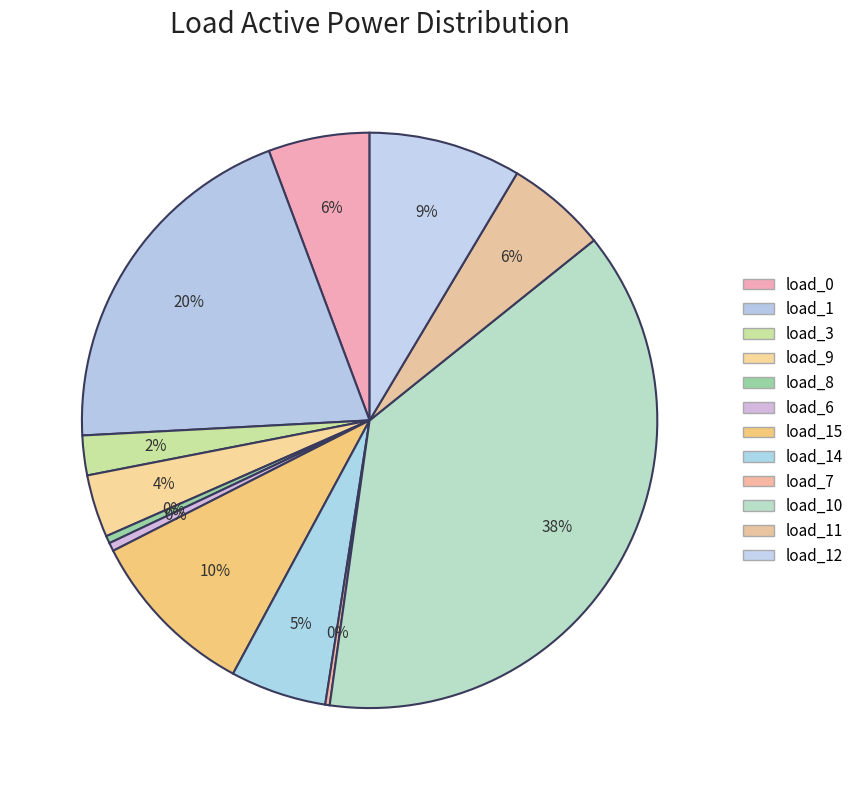

Rank the categories by value from lowest to highest.

LV_1405-11_0_3_load_7, LV_1405-11_0_3_load_8, LV_1405-11_0_3_load_6, LV_1405-11_0_3_load_3, LV_1405-11_0_3_load_9, LV_1405-11_0_3_load_14, LV_1405-11_0_3_load_11, LV_1405-11_0_3_load_0, LV_1405-11_0_3_load_12, LV_1405-11_0_3_load_15, LV_1405-11_0_3_load_1, LV_1405-11_0_3_load_10